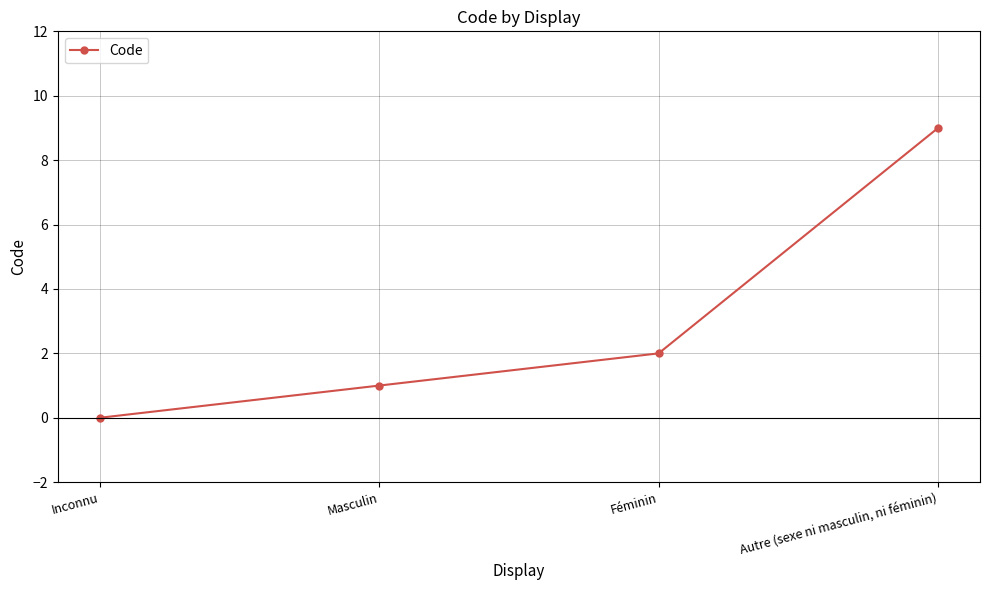

At which label is the value closest to 4?

Féminin